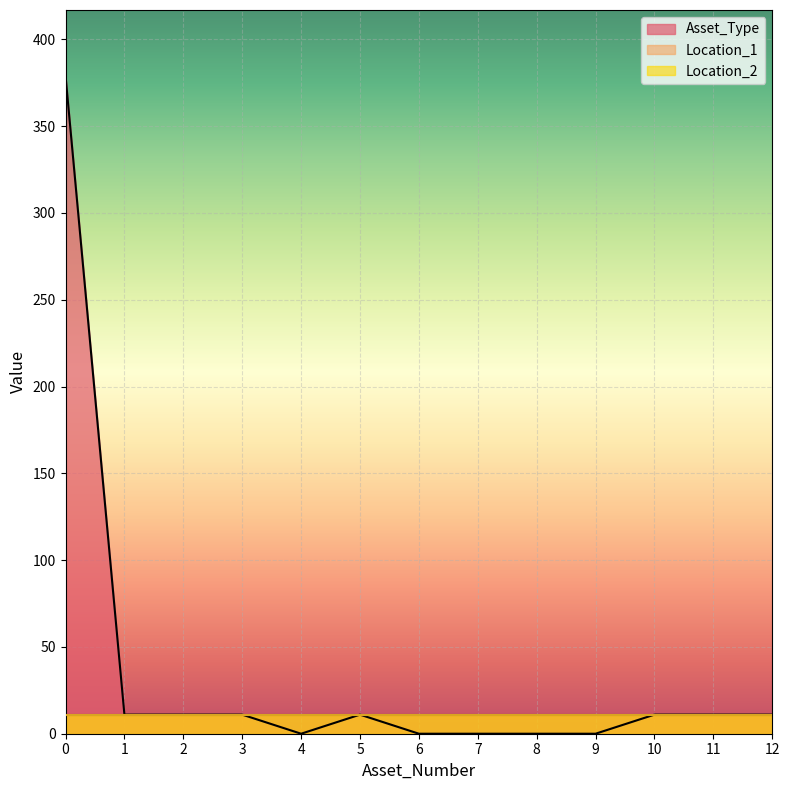

Where is Asset_Type nearest to the value 189?

1